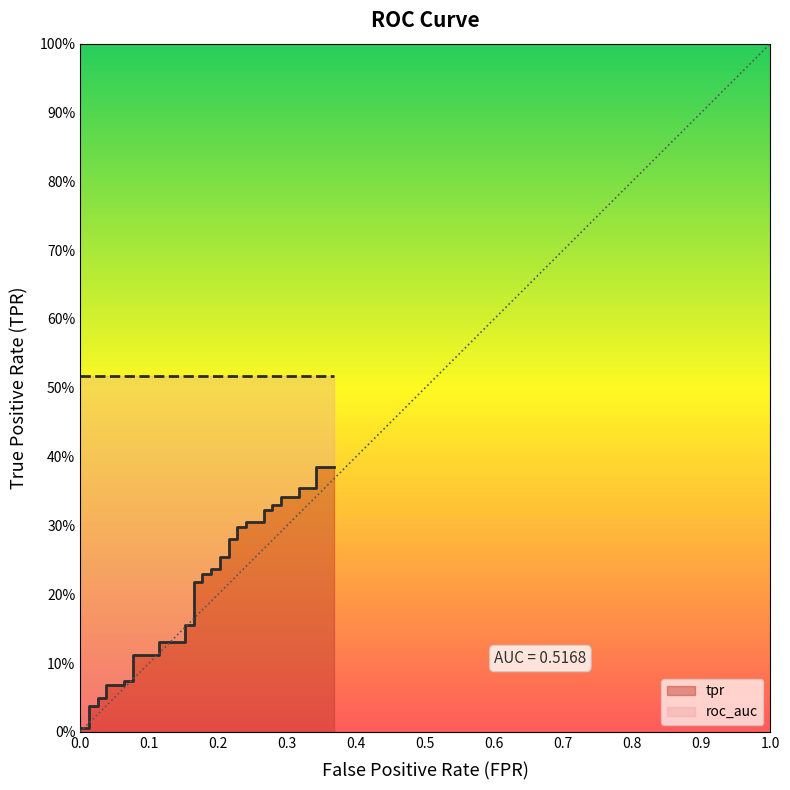

Reading left to right, transcribe all the data shown in this chart.

0.0	0.0	0.0	0.0	0.0	0.0	0.1	0.1	0.1	0.1	0.1	0.1	0.1	0.1	0.2	0.2	0.2	0.2	0.2	0.2	0.2	0.2	0.3	0.3	0.3	0.3	0.3	0.3	0.3	0.3	0.3	0.3	0.3	0.3	0.3	0.3	0.4	0.4	0.4	0.4